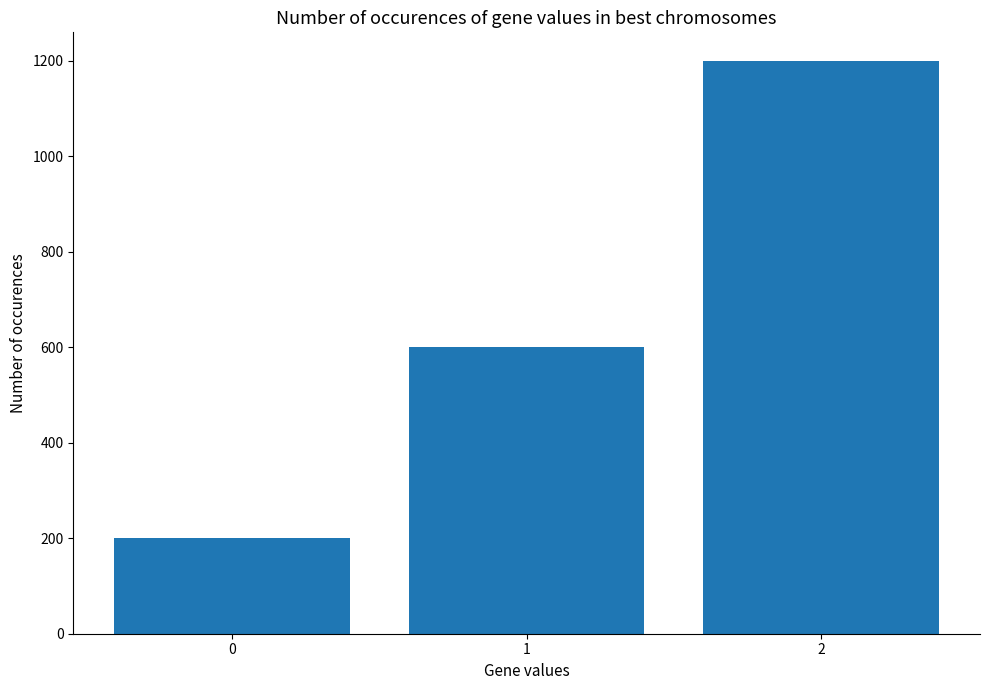

Reading left to right, extract all data points from this chart.

0=200	1=600	2=1200